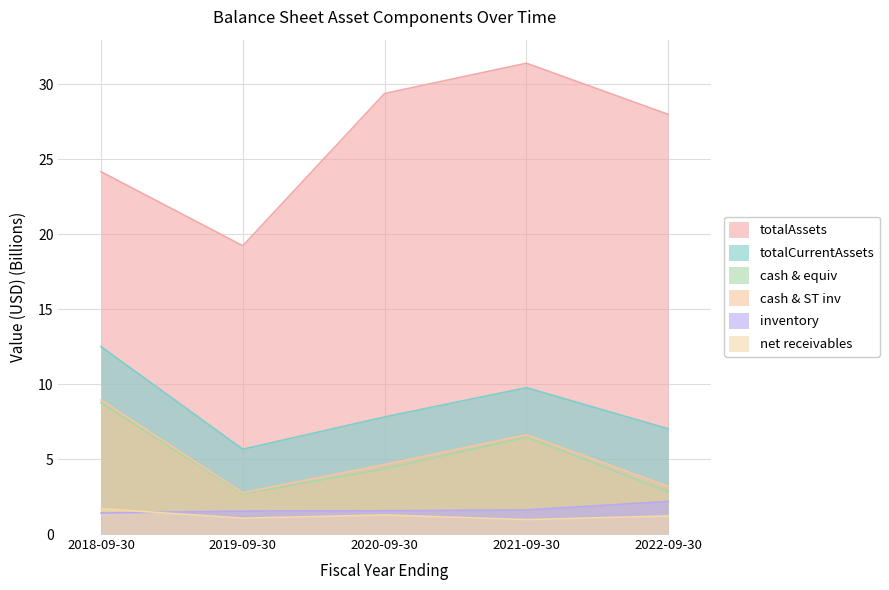

The inventory series shows 2.1 at 2018-09-30. True or false?

False